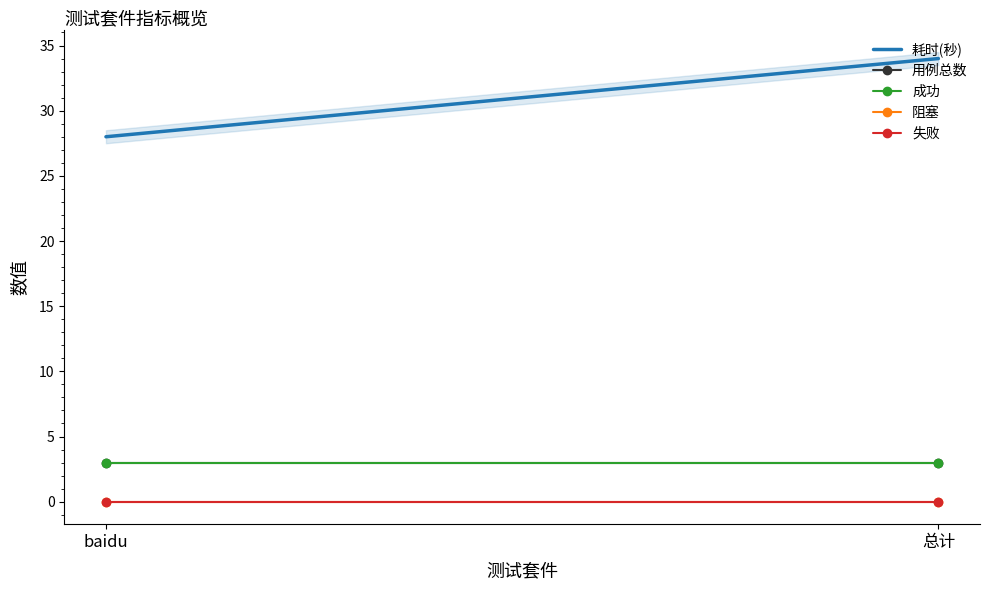

What is the label of the 1st point from the right?

总计